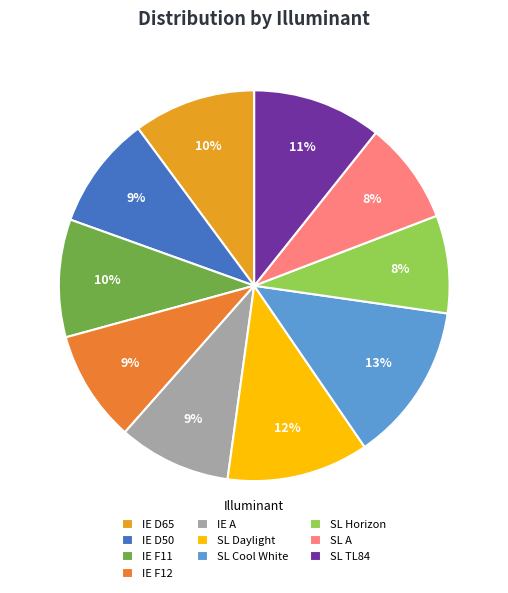

To the nearest percent, what portion does IE D65 represent?

10%